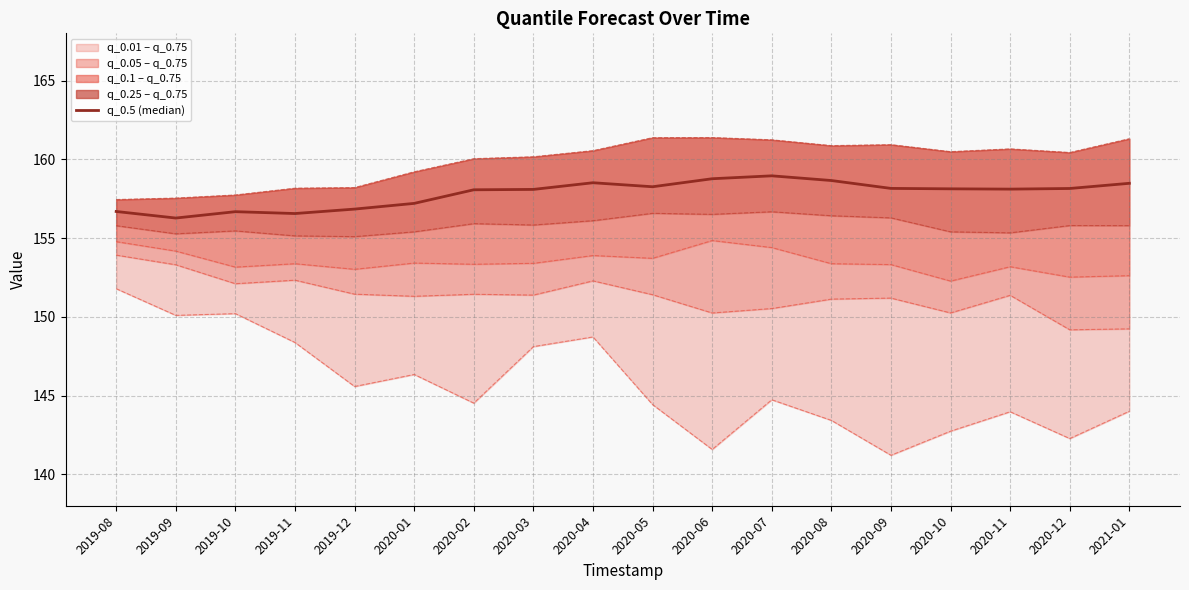

What is the total value across all series at 2021-01?

921.4